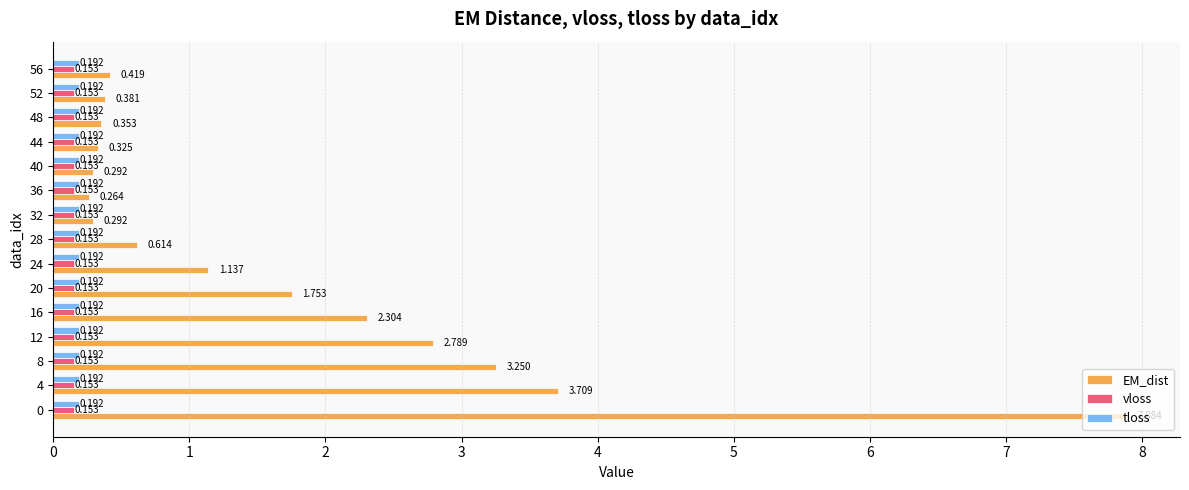

Between 48 and 56, which series saw the biggest shift?

EM_dist